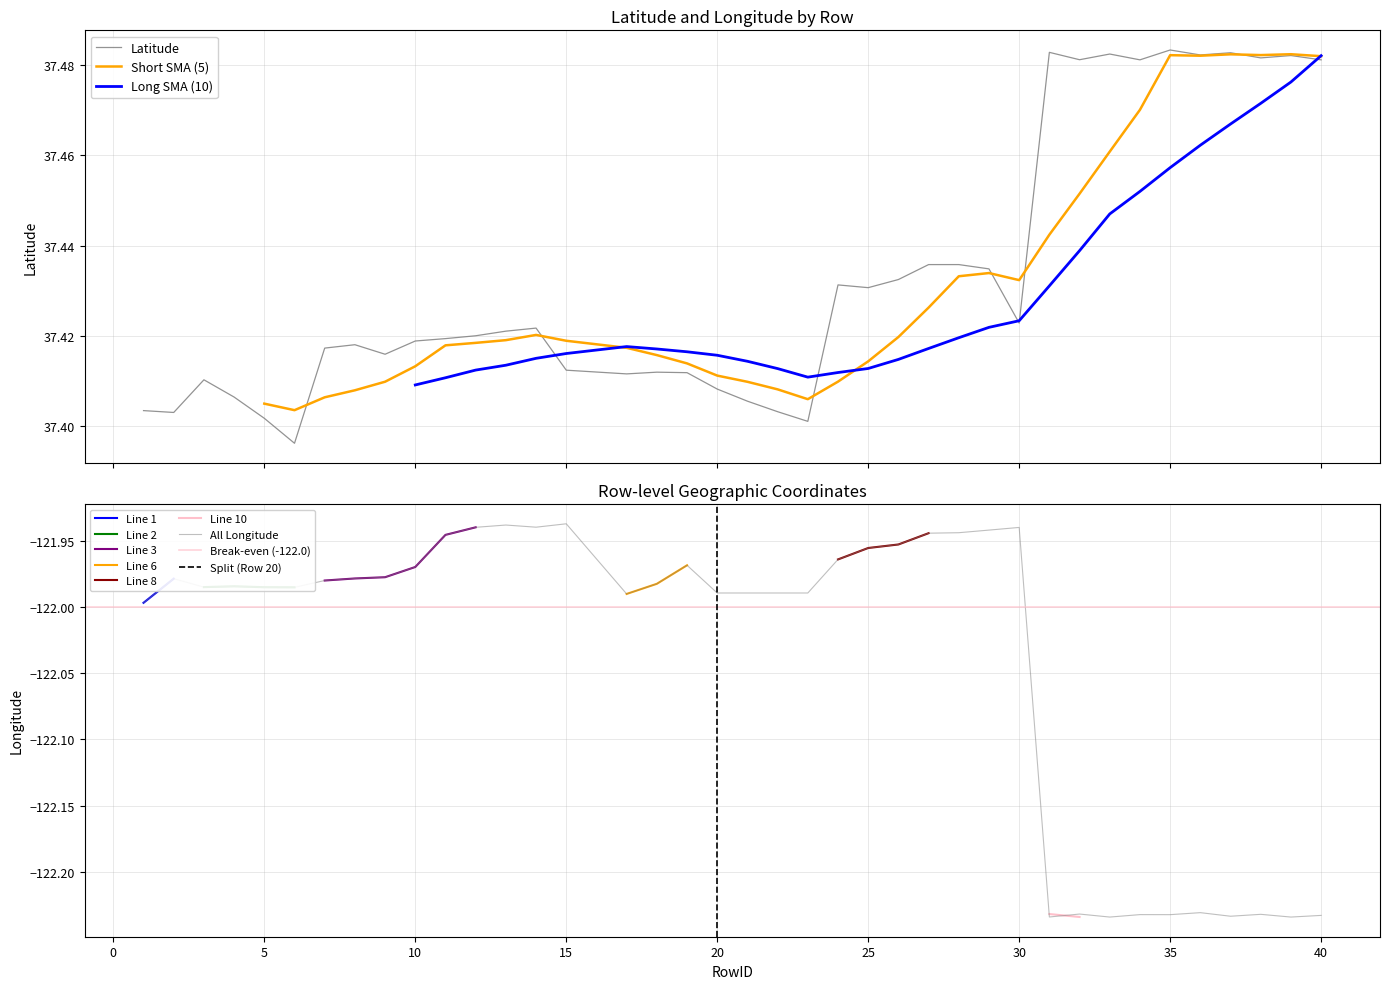

What is the difference between the maximum and minimum values in the Longitude series?

0.3